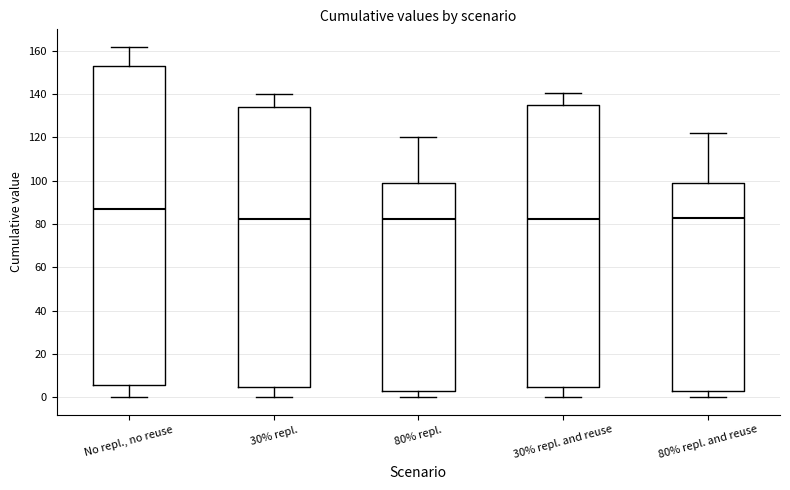

Reading left to right, read every box against the y-axis: the position of its median line, the range the box covers, and the ends of its whiskers. The values are not printed on the chart, so give them approximately, as read against the axis.

No repl., no reuse: median 86, box 6 to 152, whiskers 0 to 162
30% repl.: median 82, box 4 to 134, whiskers 0 to 140
80% repl.: median 82, box 2 to 98, whiskers 0 to 120
30% repl. and reuse: median 82, box 4 to 136, whiskers 0 to 140
80% repl. and reuse: median 82, box 2 to 98, whiskers 0 to 122